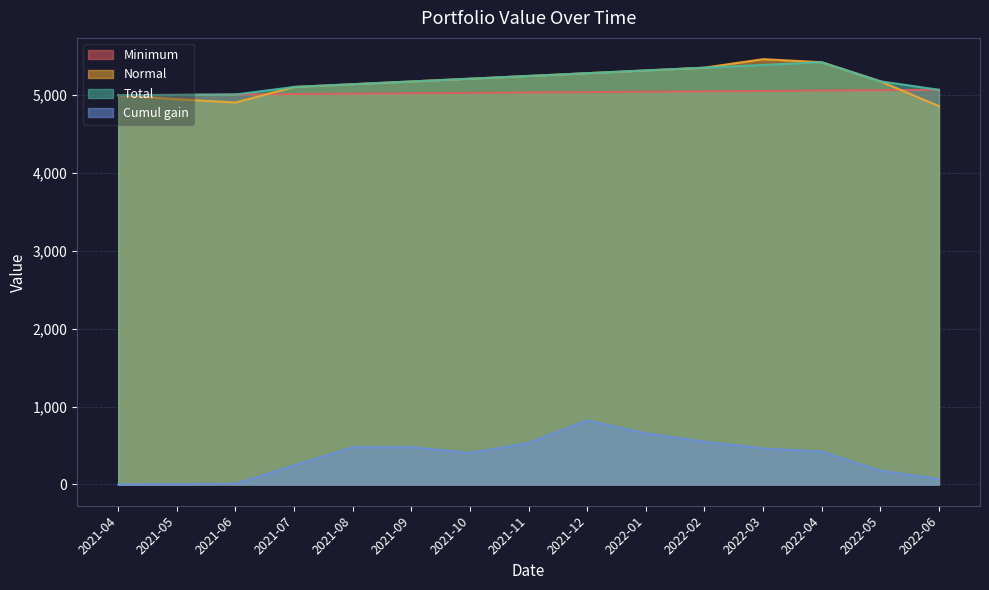

How many interior local valleys does the Cumul gain series have?

1